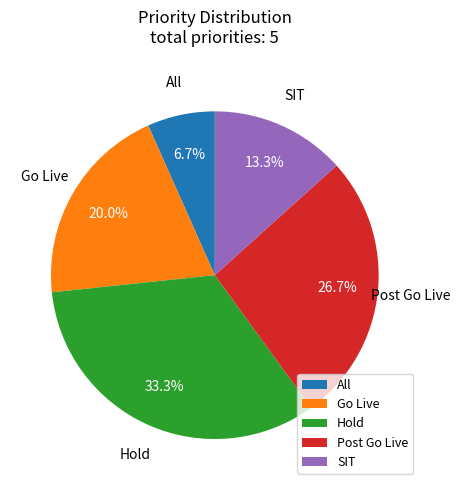

Combined, what portion of the pie is SIT and Post Go Live?

40.0%